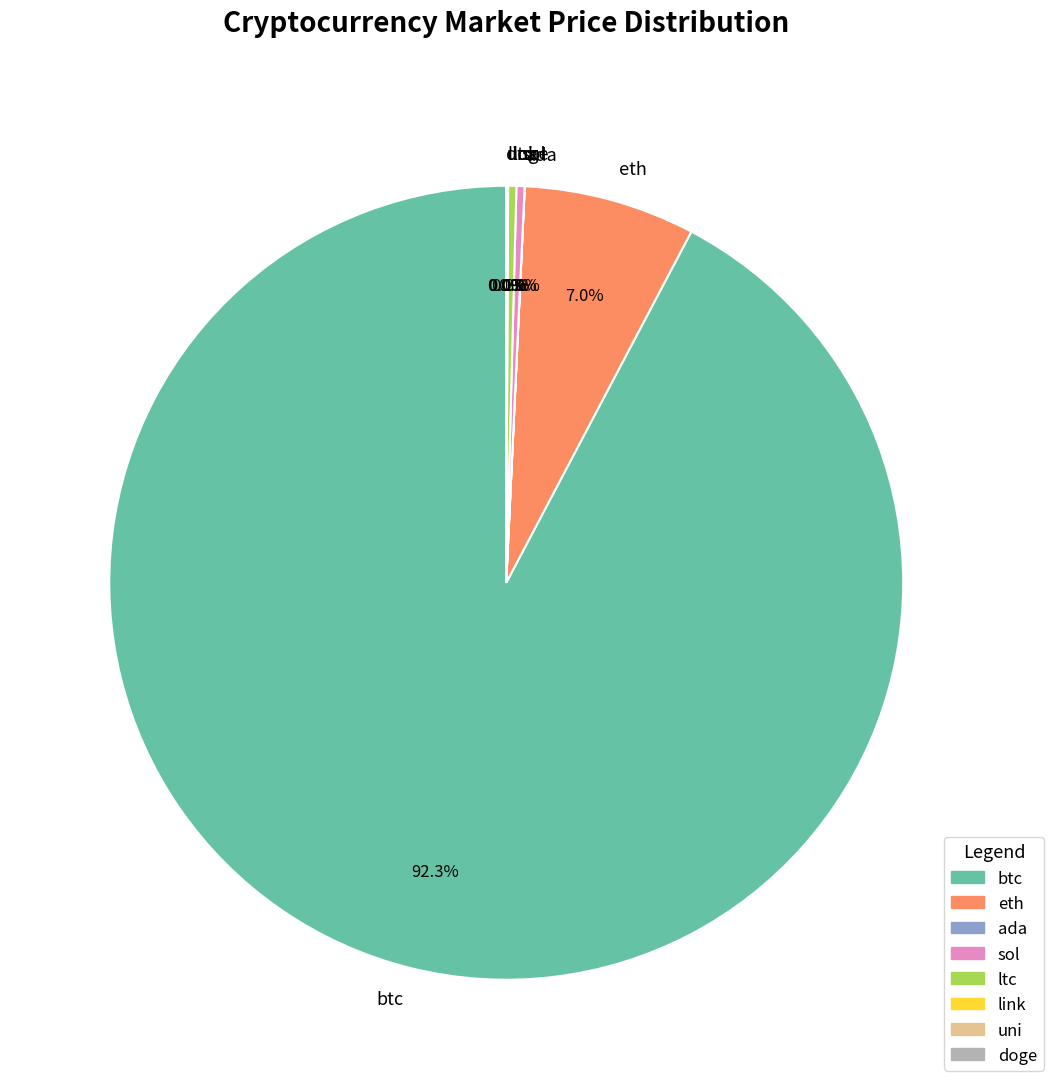

What is the largest slice in the pie chart?

btc